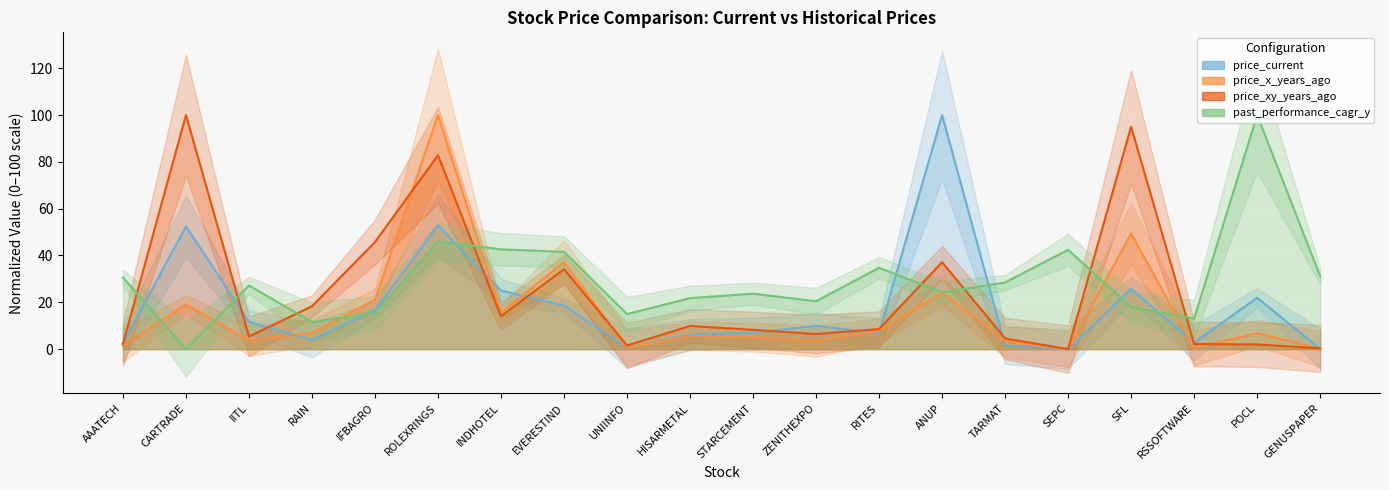

What is the difference between the price_xy_years_ago values at AAATECH and RAIN?

16.1